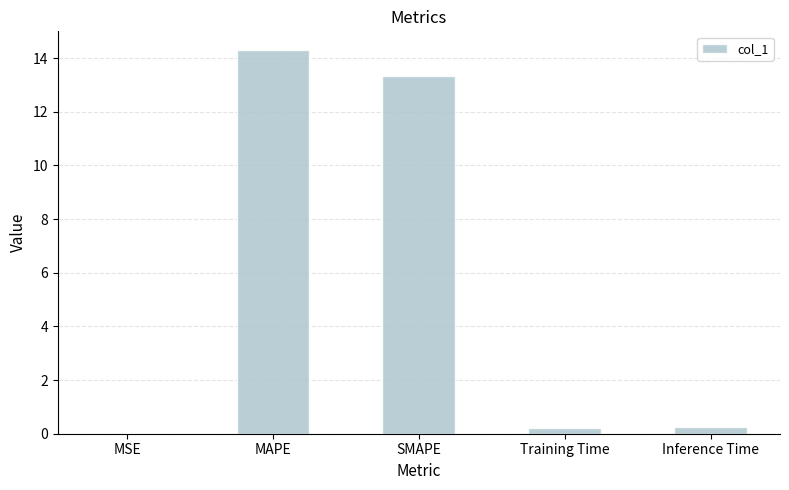

Is it true that the value at SMAPE is 13.3?

True